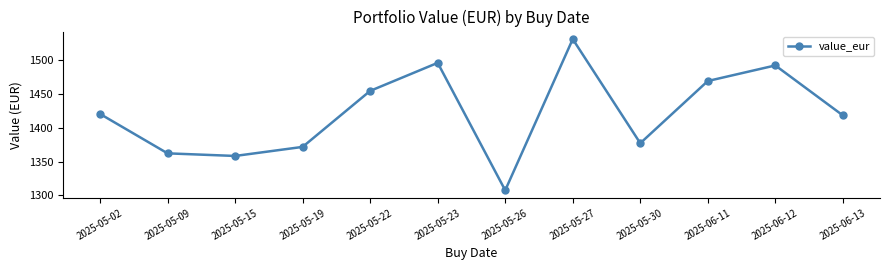

Which has a higher value, 2025-05-26 or 2025-05-15?

2025-05-15